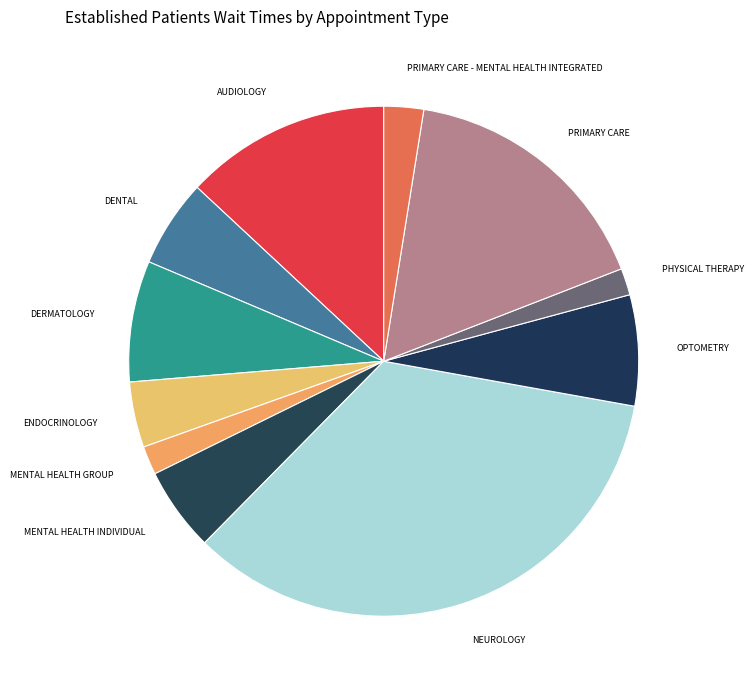

Is there any slice that represents more than half of the pie?

No